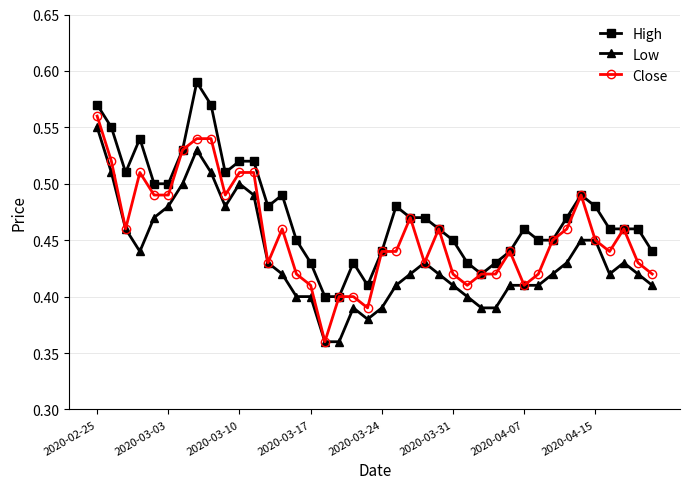

At how many categories does at least one series exceed 0?

40